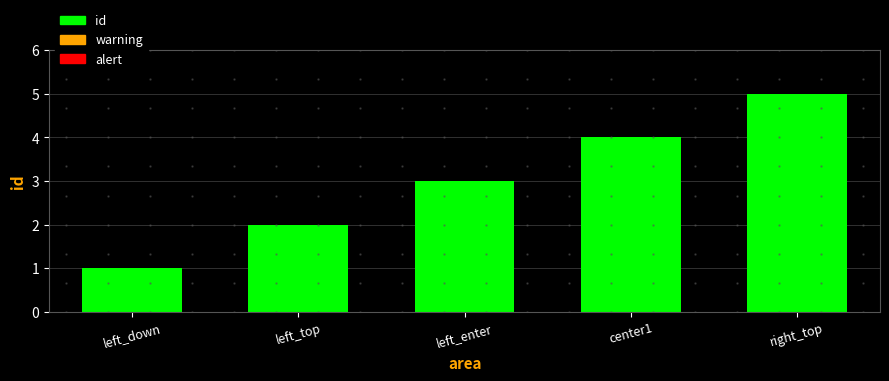

Rank the categories by value from highest to lowest.

right_top, center1, left_enter, left_top, left_down